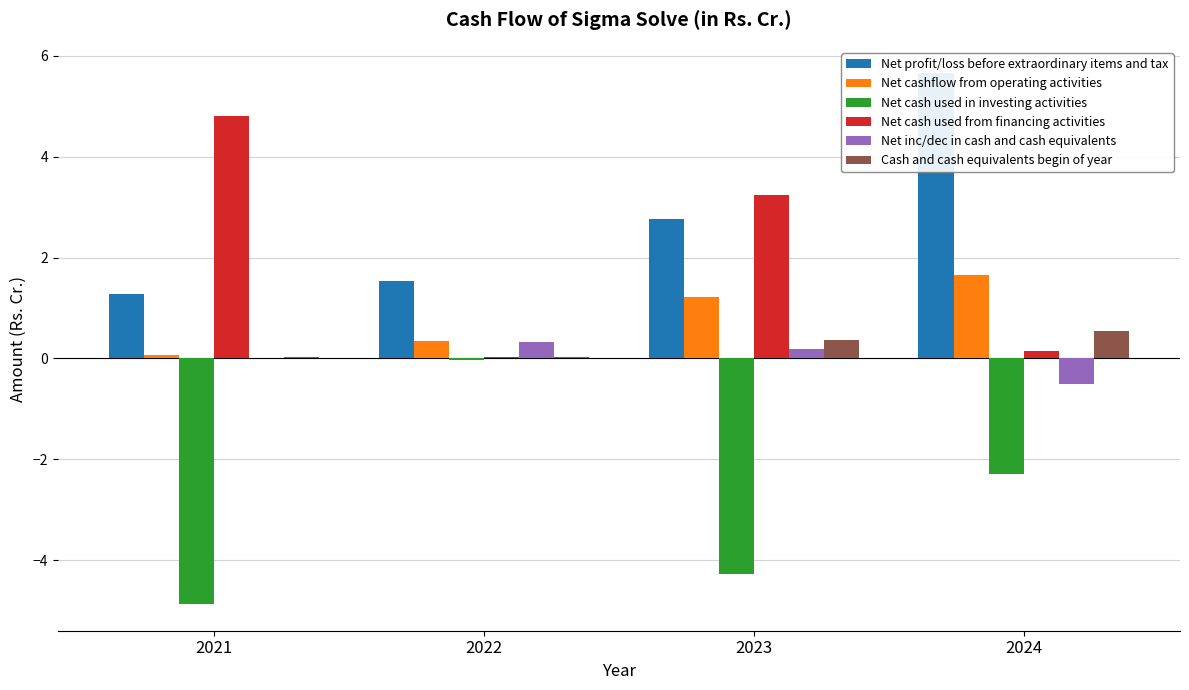

What is the approximate value of Net inc/dec in cash and cash equivalents at 2022?

0.3